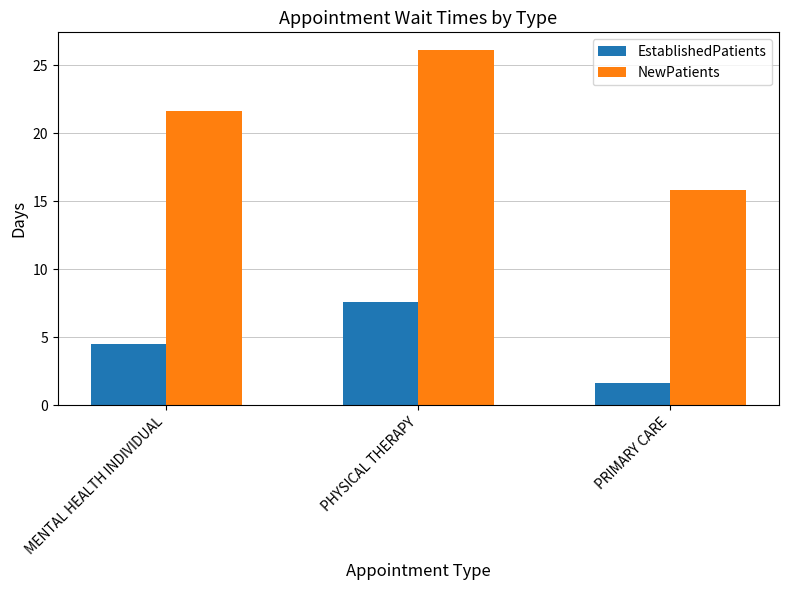

How many distinct data groups are displayed?

2